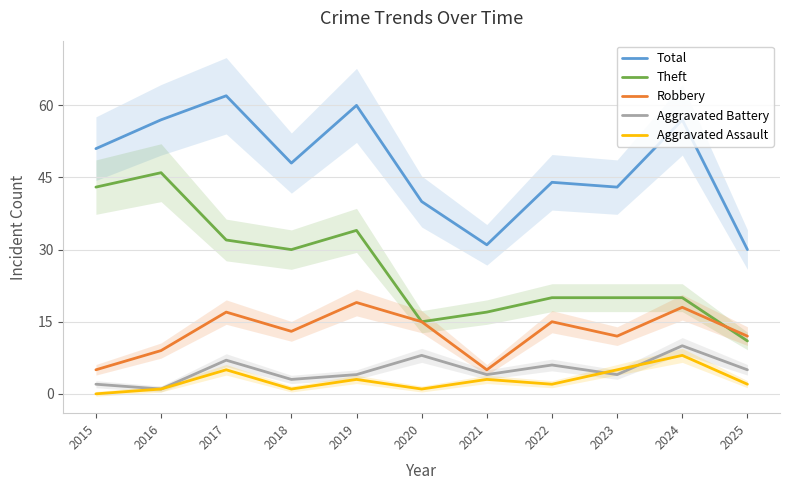

Rank the series at 2023 from highest to lowest value.

Total, Theft, Robbery, Aggravated Assault, Aggravated Battery